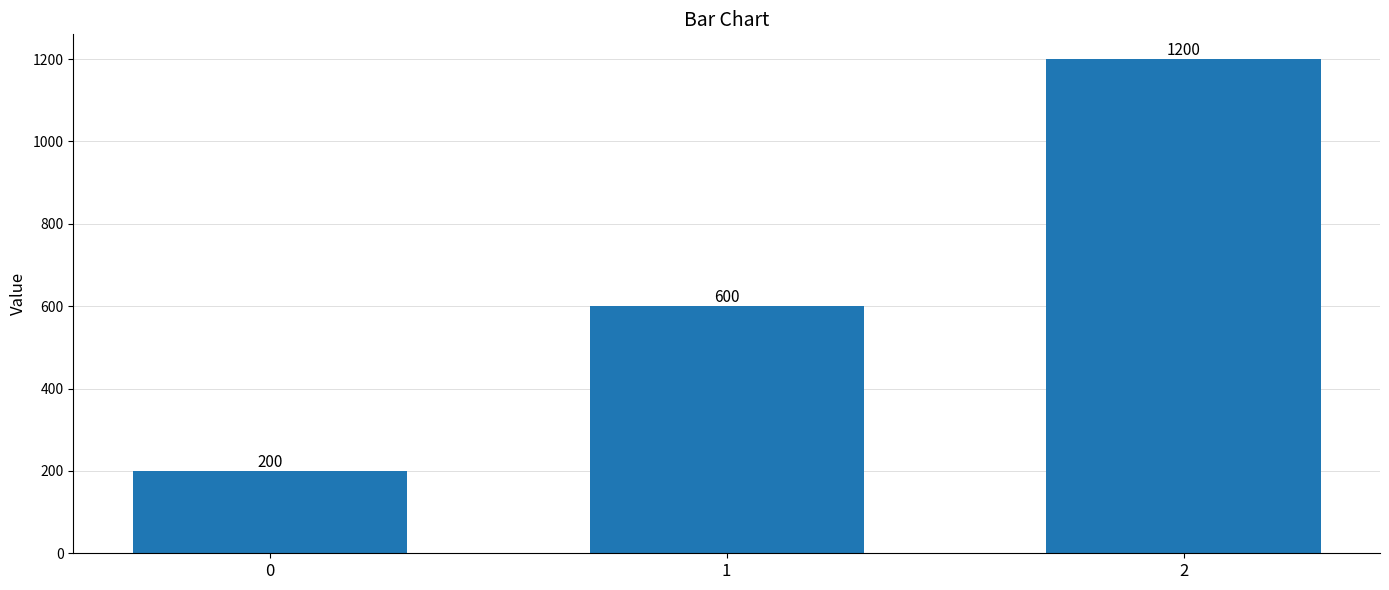

Are the bars horizontal?

No